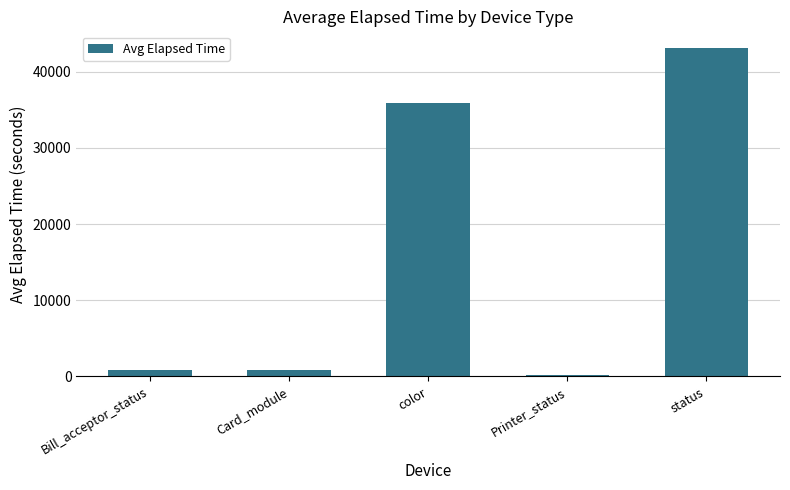

What is the change in value from Bill_acceptor_status to Card_module?

-14